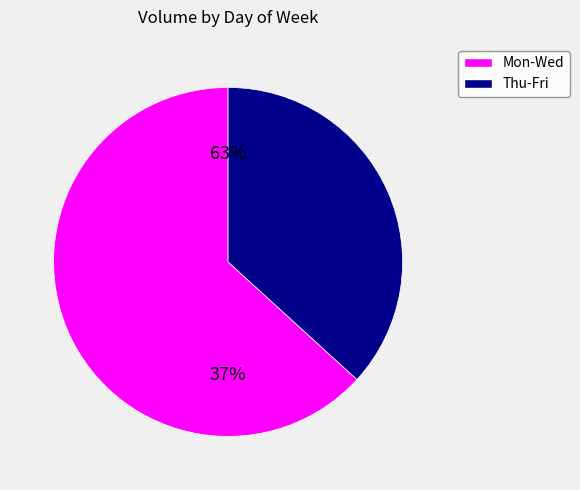

Is it true that 20 is 1% of the pie?

False